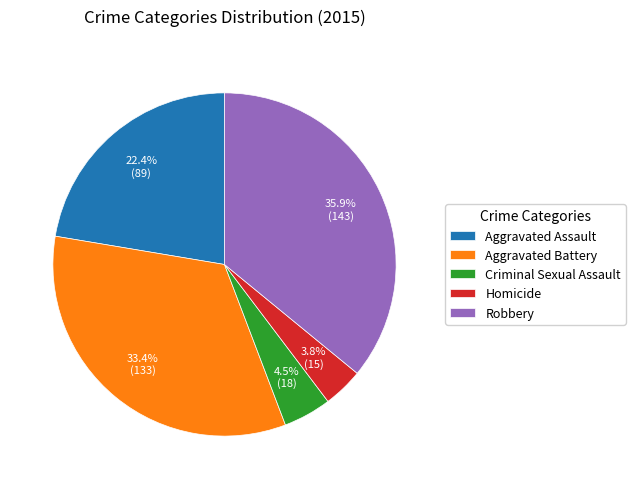

Do Criminal Sexual Assault and Aggravated Assault together represent more than half of the pie?

No